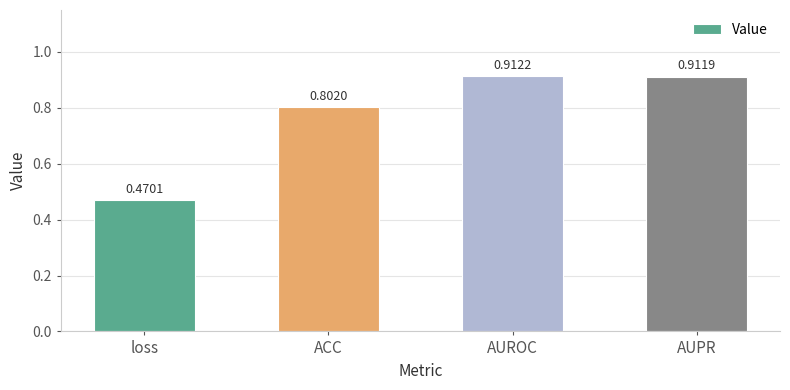

What is the label of the 3rd bar from the right?

ACC